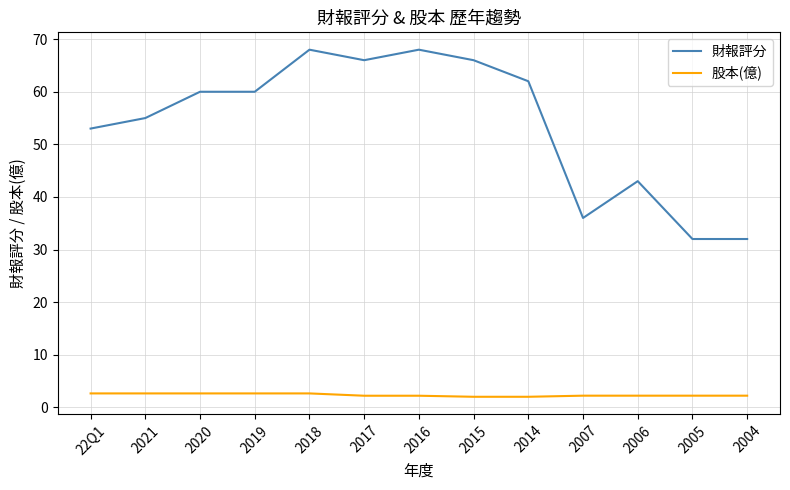

At 2016, list the series in order from smallest to largest.

股本(億), 財報評分